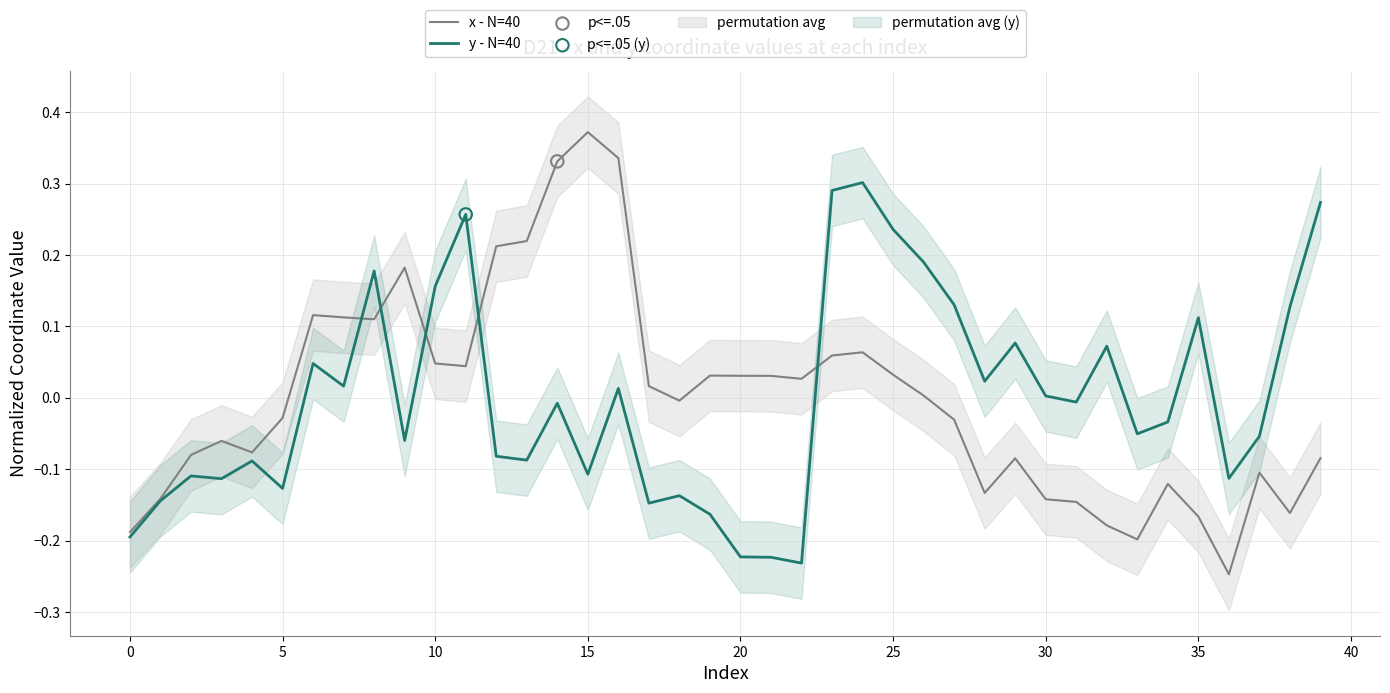

What is the total value across all series at 39?

0.2